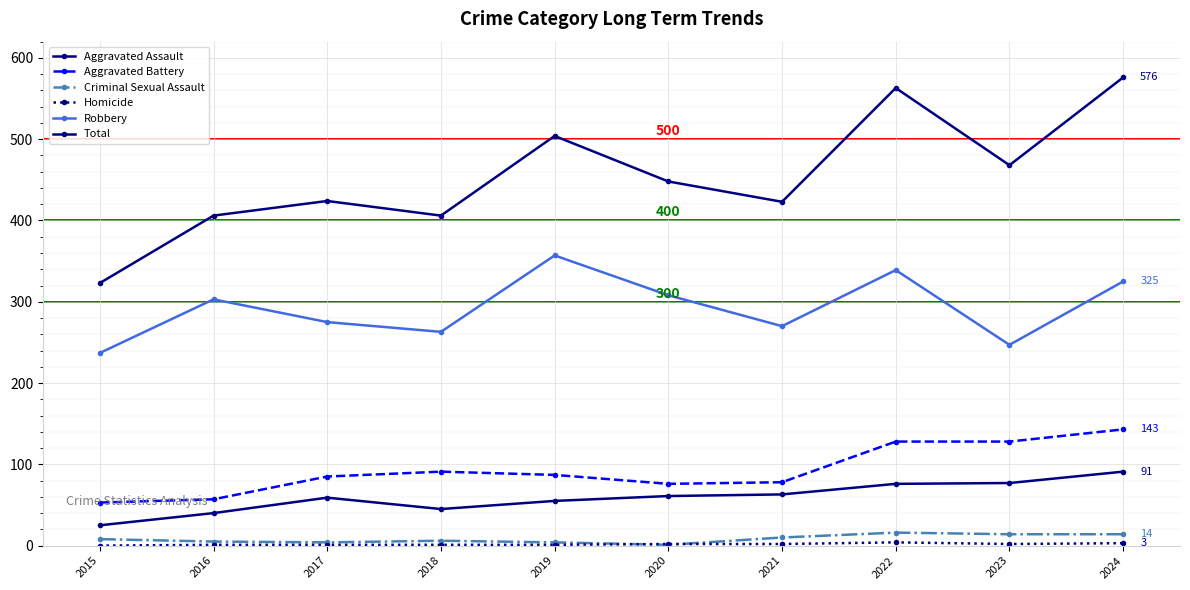

Count the number of data series in this chart.

6